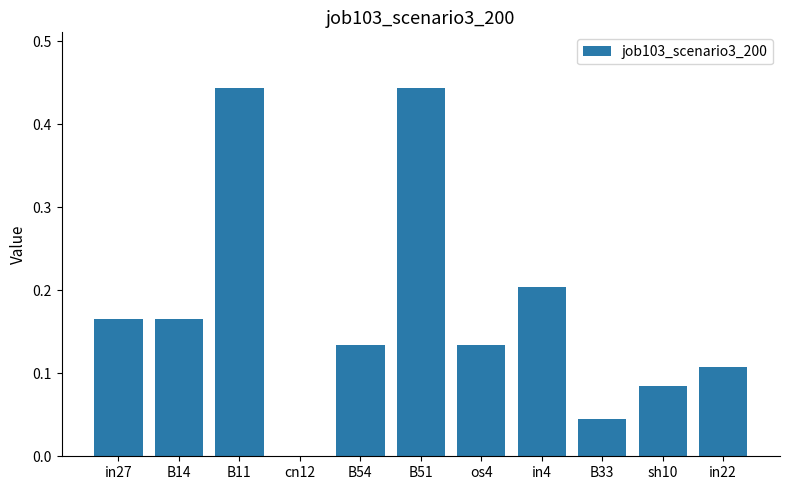

Are the bars horizontal?

No